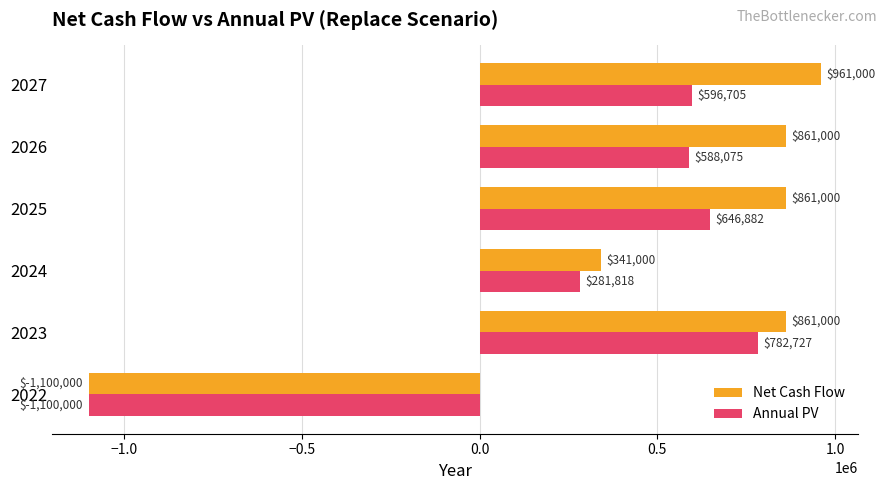

Which category has the lowest value in the Annual PV series?

2022